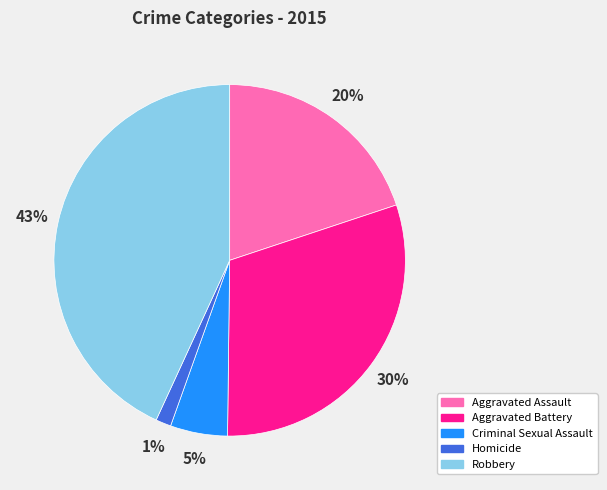

Which category has the biggest portion of the pie?

Robbery